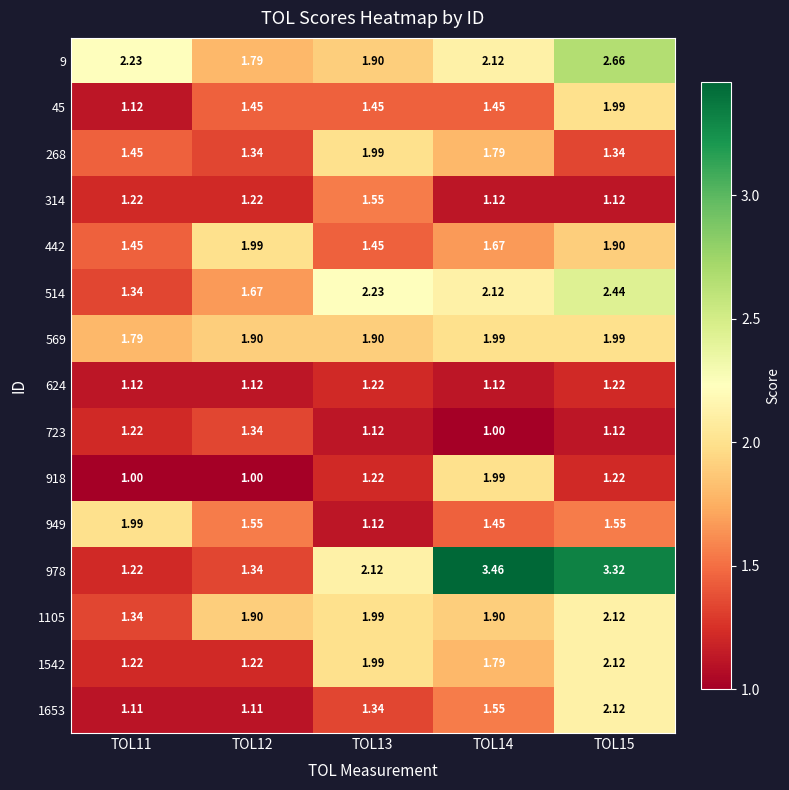

Is the value of 442 at TOL12 greater than the value of 1105 at TOL12?

Yes